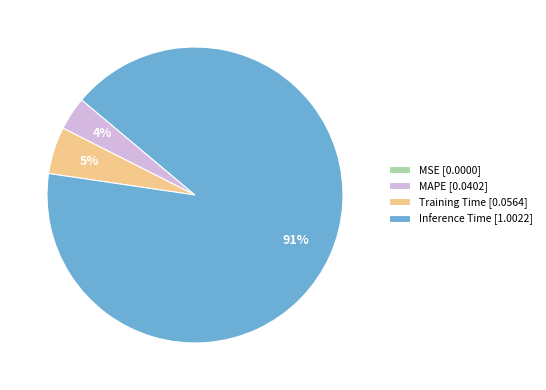

Is it true that MAPE [0.0402] is 15% of the pie?

False